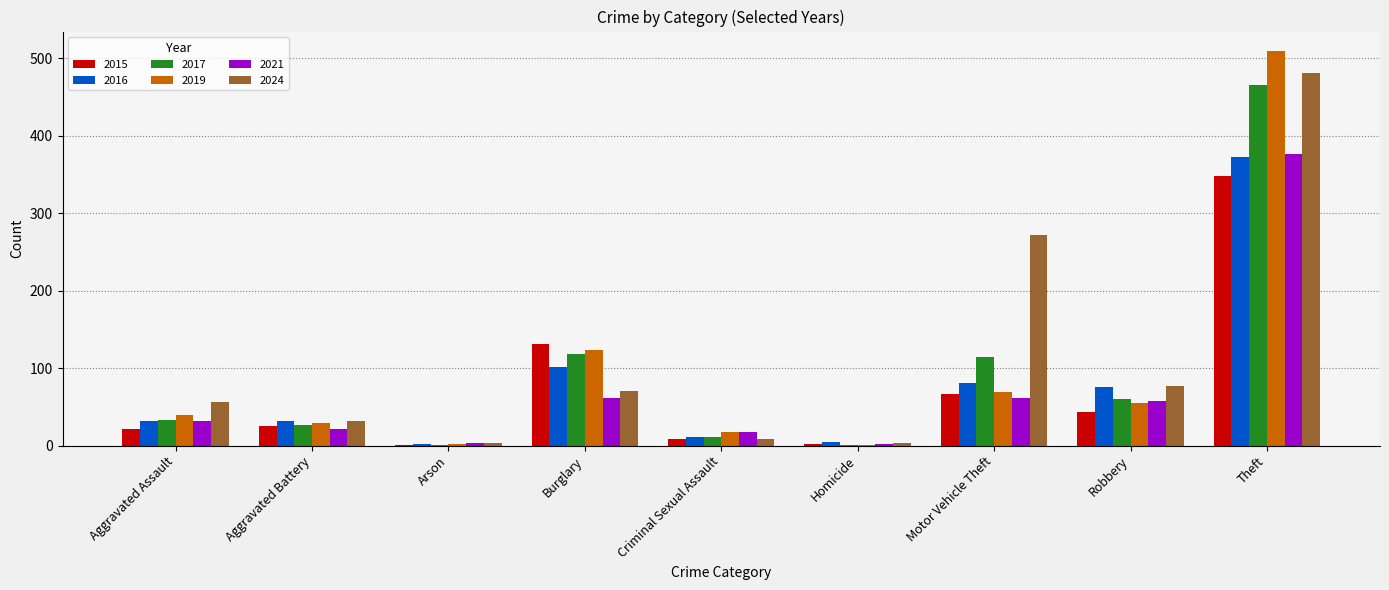

What is the difference between the 2019 values at Criminal Sexual Assault and Burglary?

106